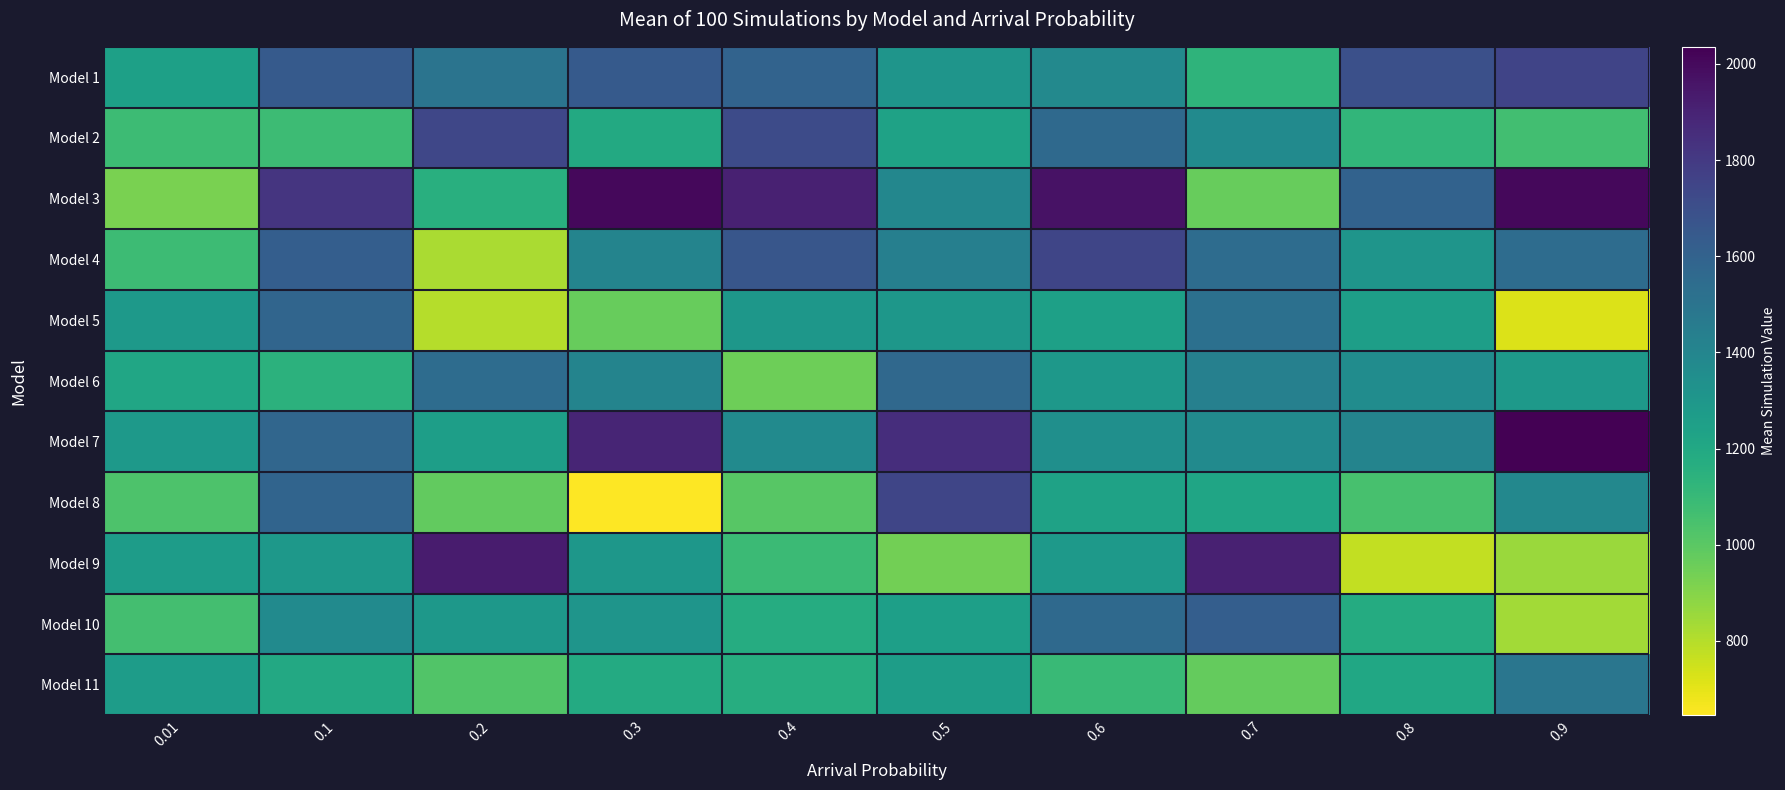

Which series has the largest range (max minus min)?

Model 9